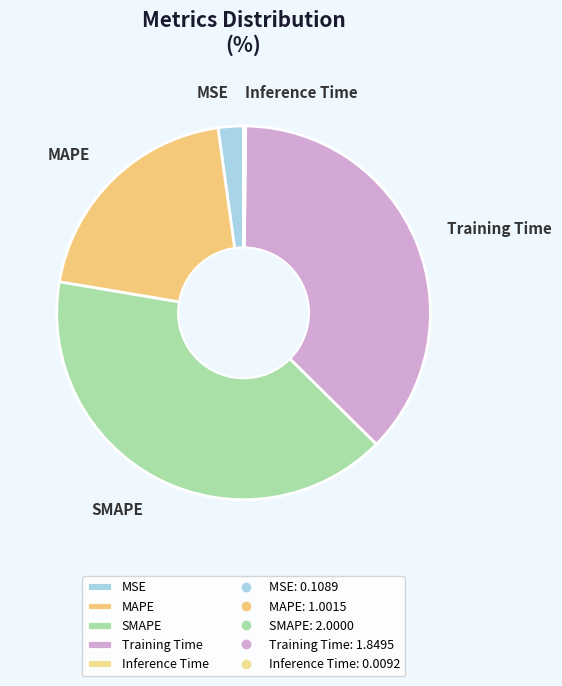

True or false: MSE accounts for 8% of the total.

False